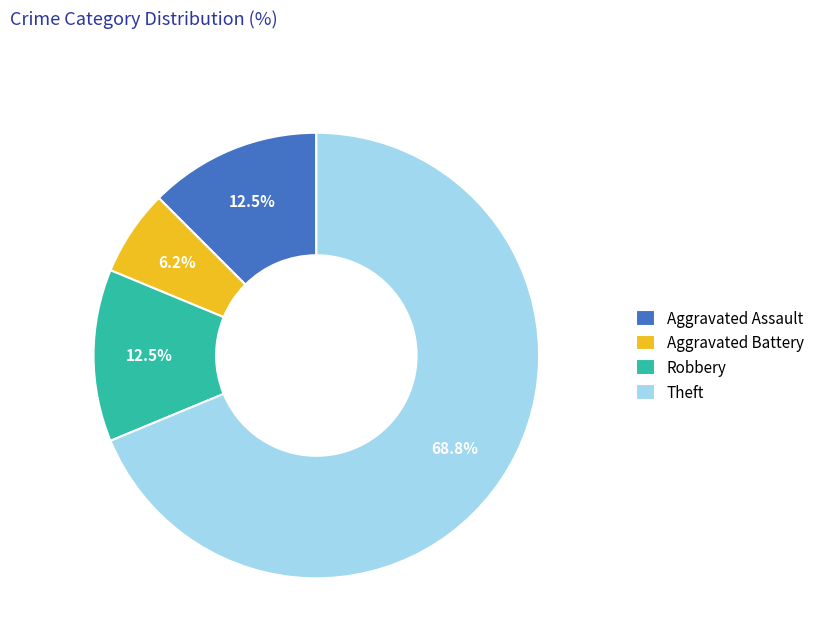

Which has a higher value, Robbery or Theft?

Theft